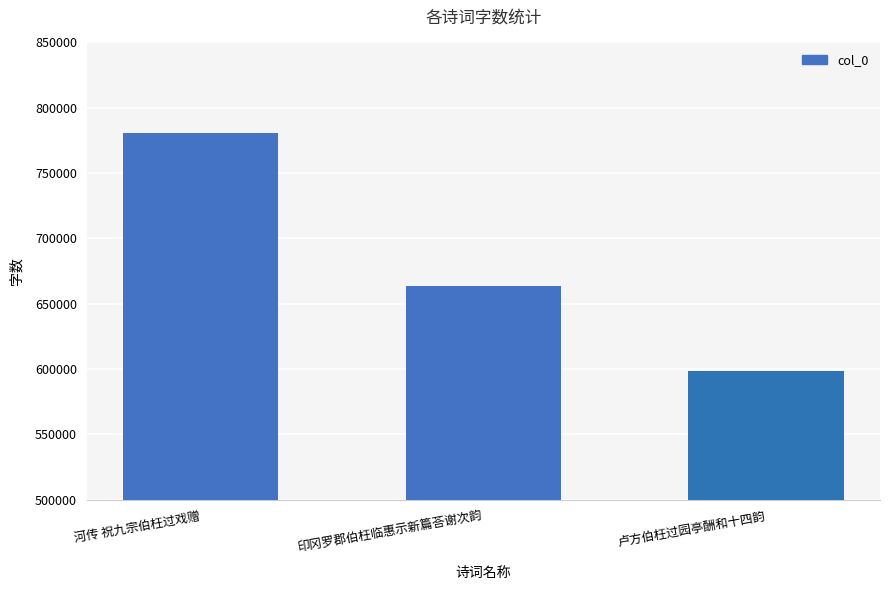

List the labels in order of value, smallest first.

卢方伯枉过园亭酬和十四韵, 印冈罗郡伯枉临惠示新篇荅谢次韵, 河传 祝九宗伯枉过戏赠